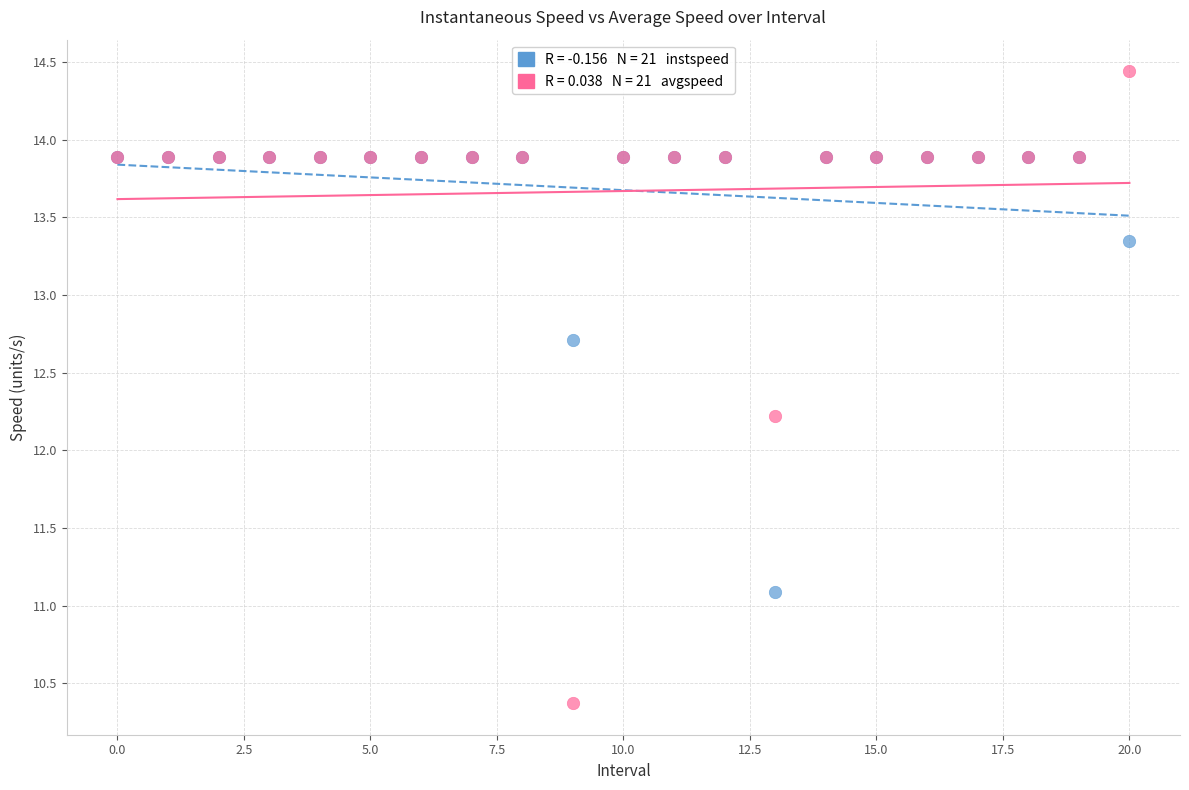

Across all series, what Y value is closest to 12?

12.2